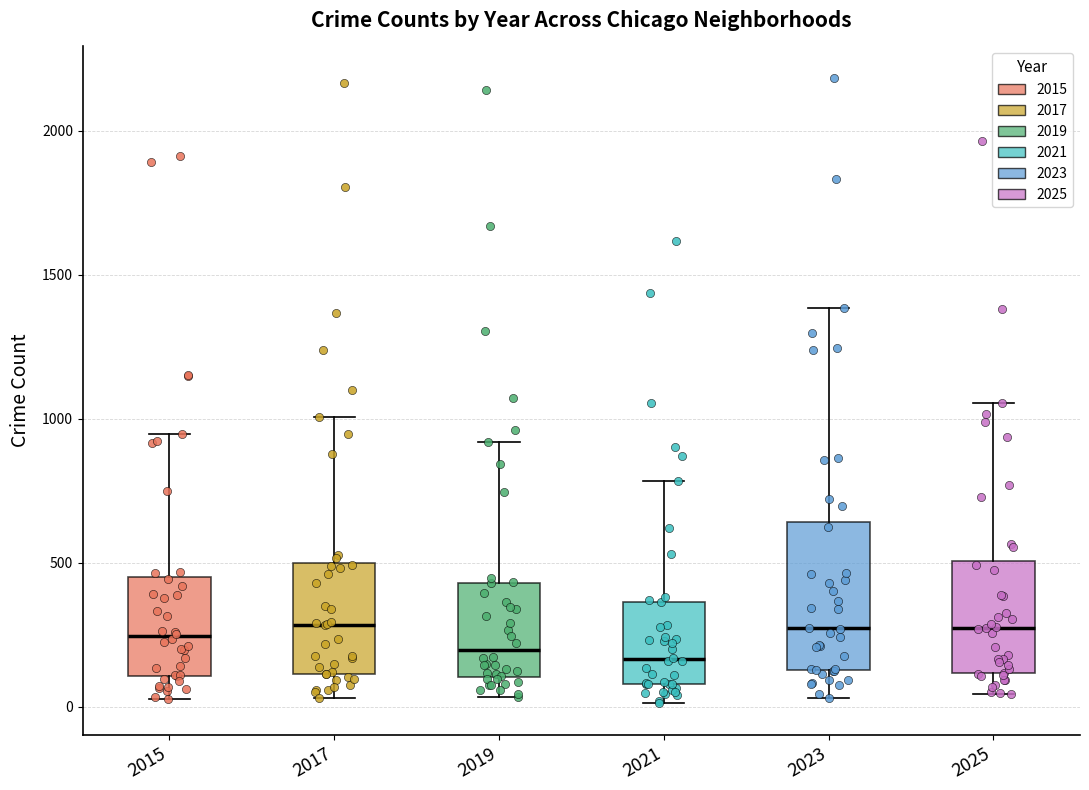

Which box is the tallest, from its lower edge to its upper edge?

2023